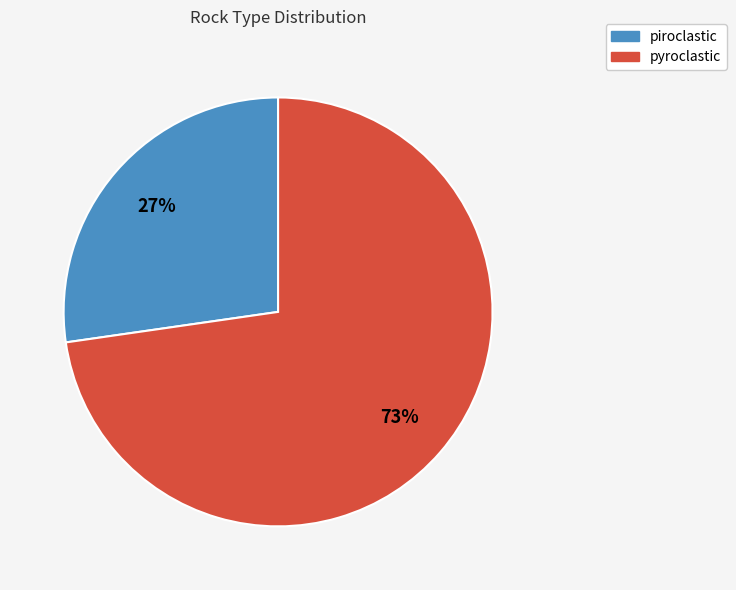

Combined, do pyroclastic and piroclastic account for over 50%?

Yes